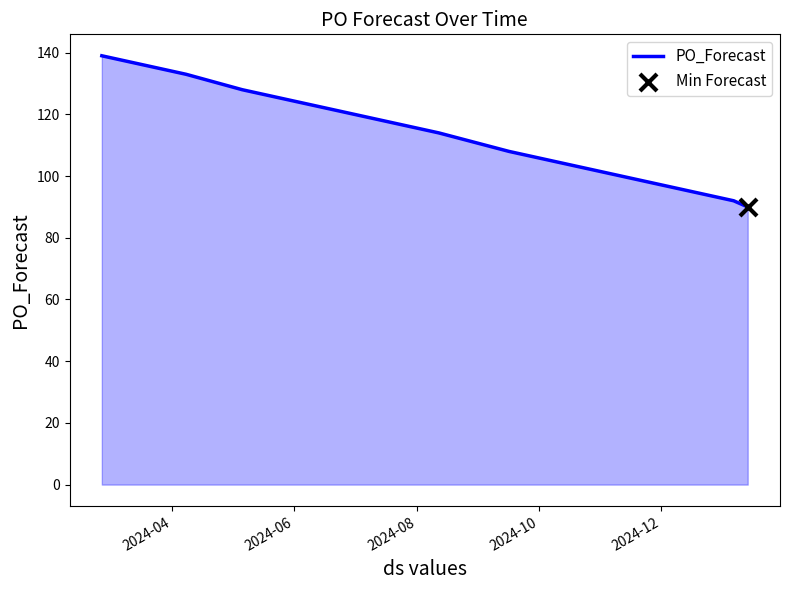

What is the minimum value shown in the chart?

90